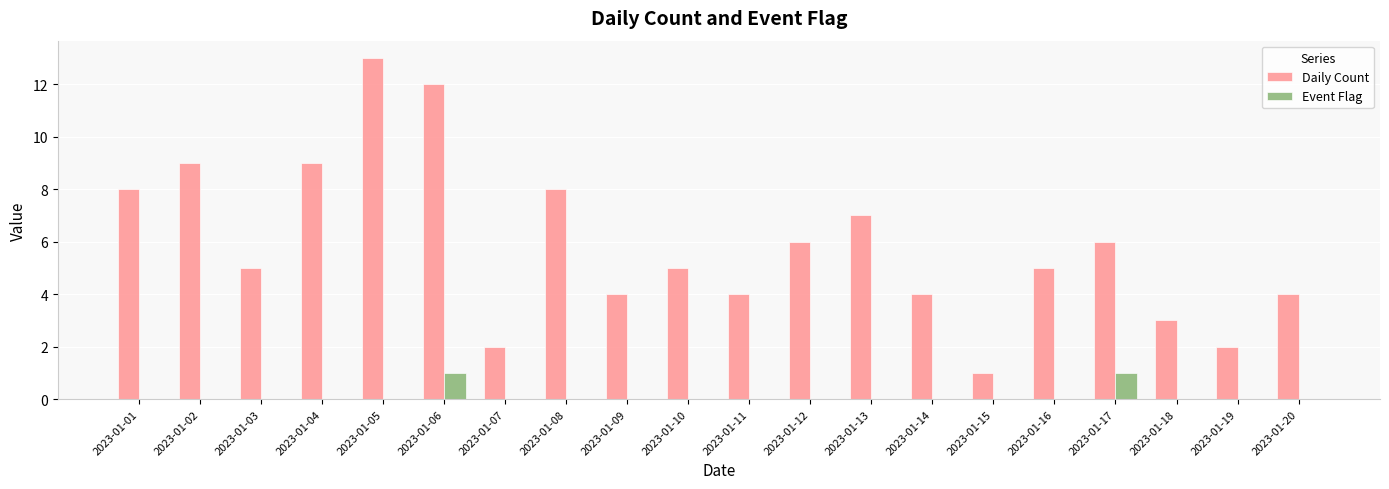

Is it true that Daily Count equals 5 at 2023-01-05?

False